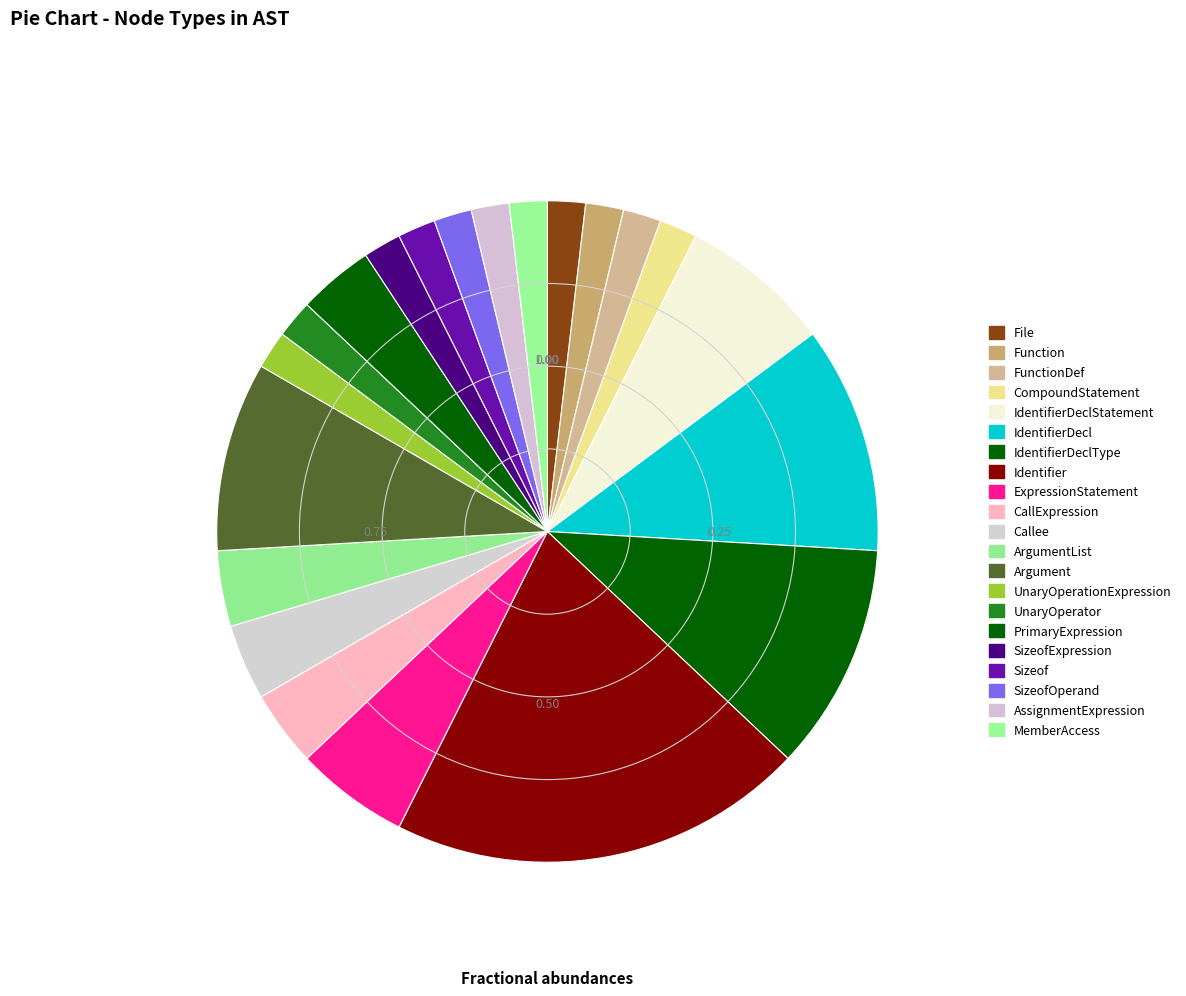

Count the number of slices in the pie.

21